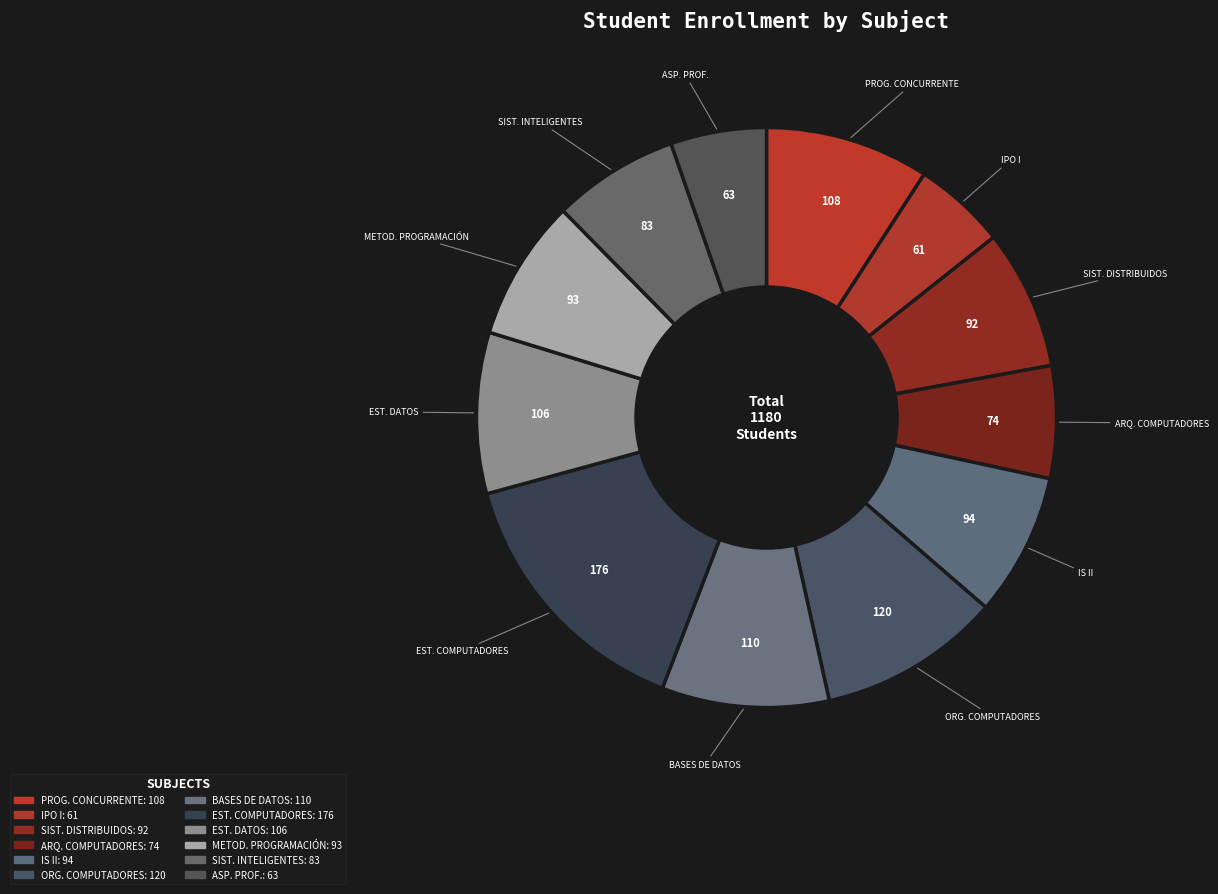

Which category has the smallest portion of the pie?

INTERACCIÓN PERSONA-ORDENADOR I